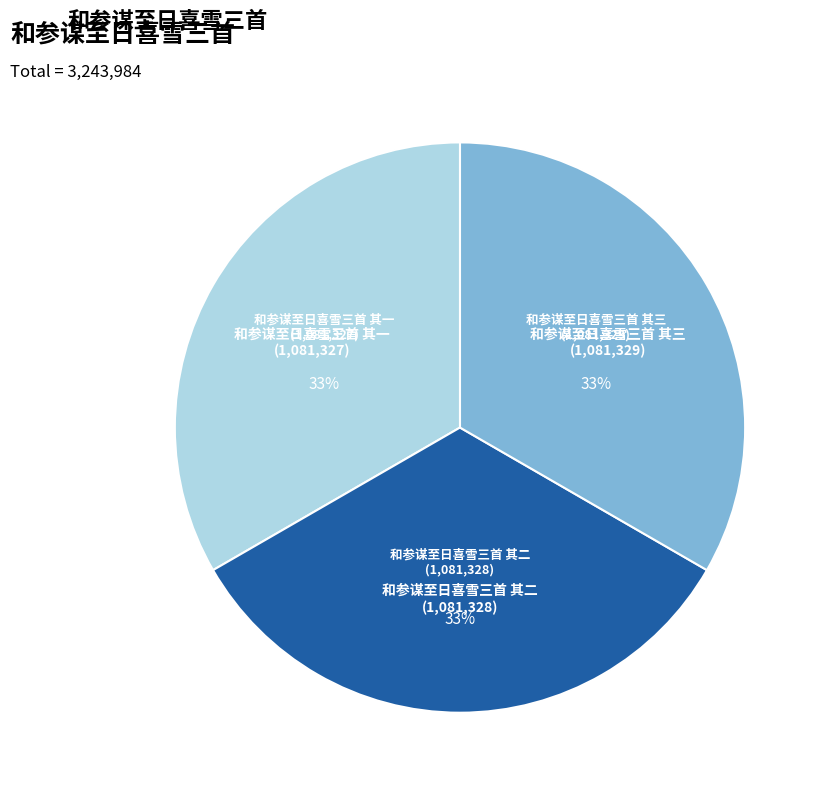

Does any single category account for the majority?

No